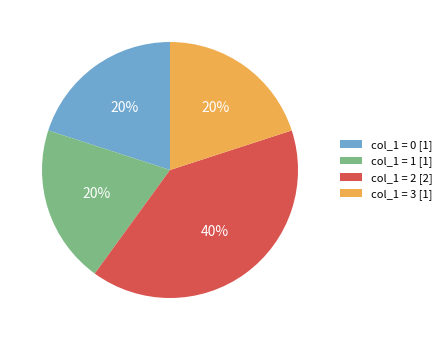

Approximately how many times larger is the value at col_1 = 2 [2] compared to col_1 = 1 [1]?

2.0